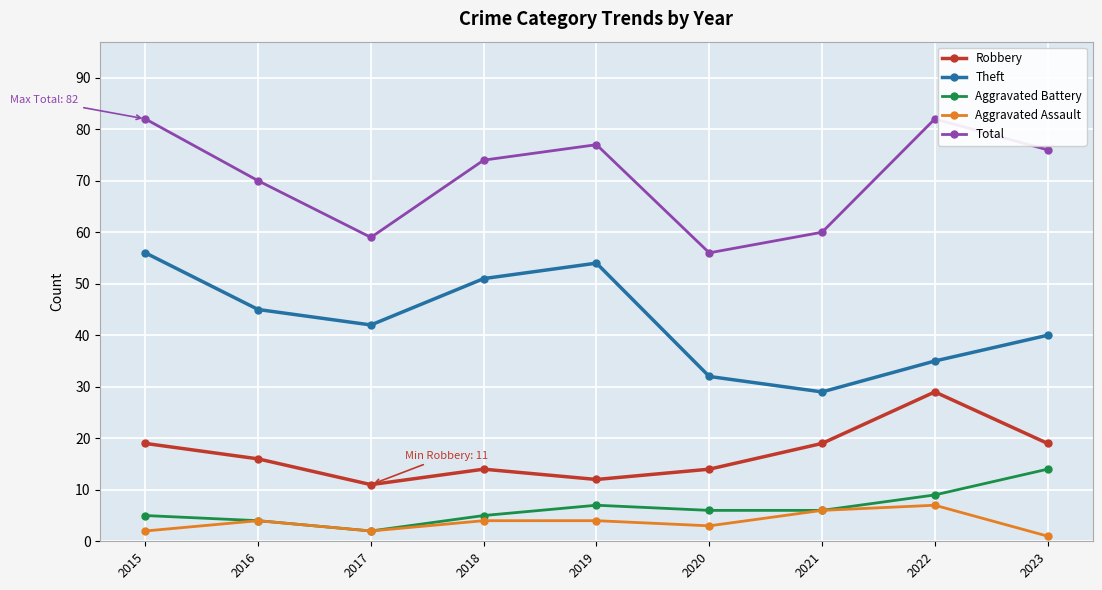

At how many categories does at least one series exceed 78?

2